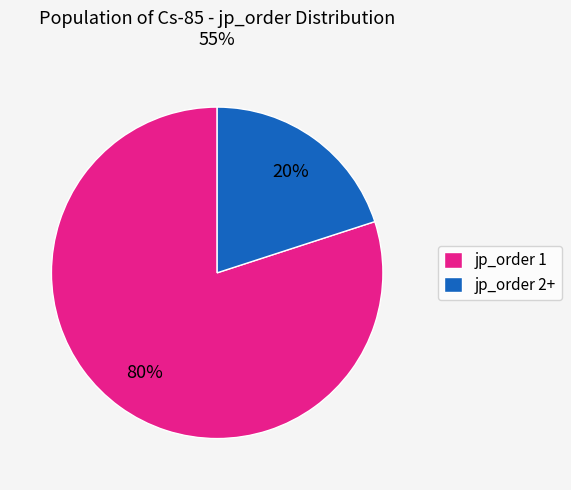

Count the number of slices in the pie.

2